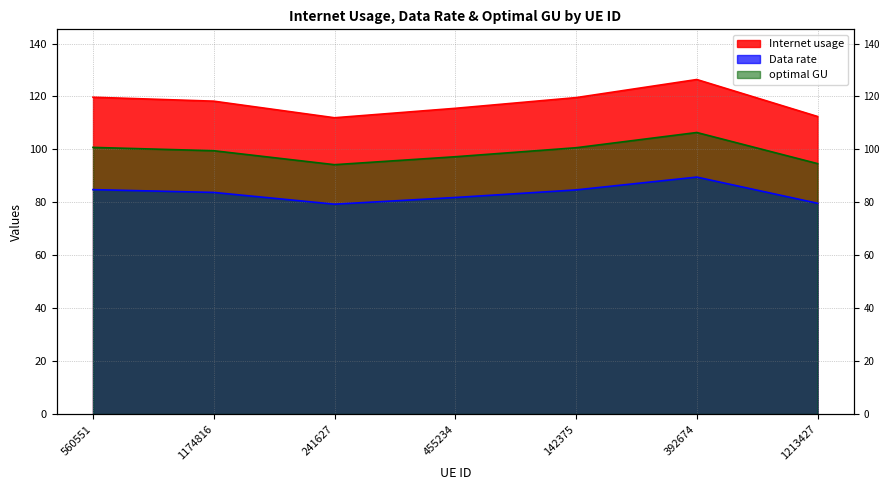

At how many categories does at least one series exceed 96?

7